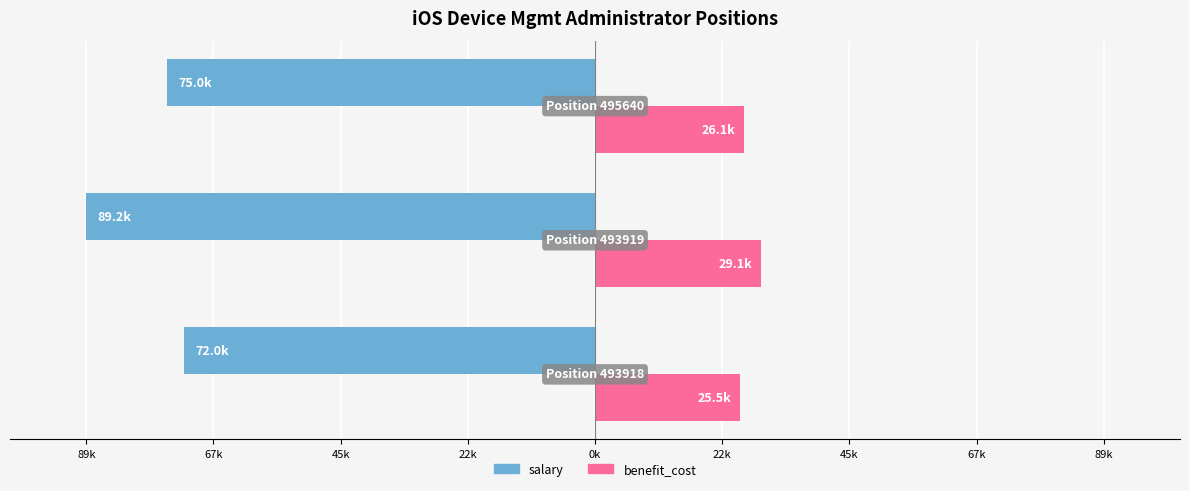

What are all the series names shown in the legend?

salary, benefit_cost